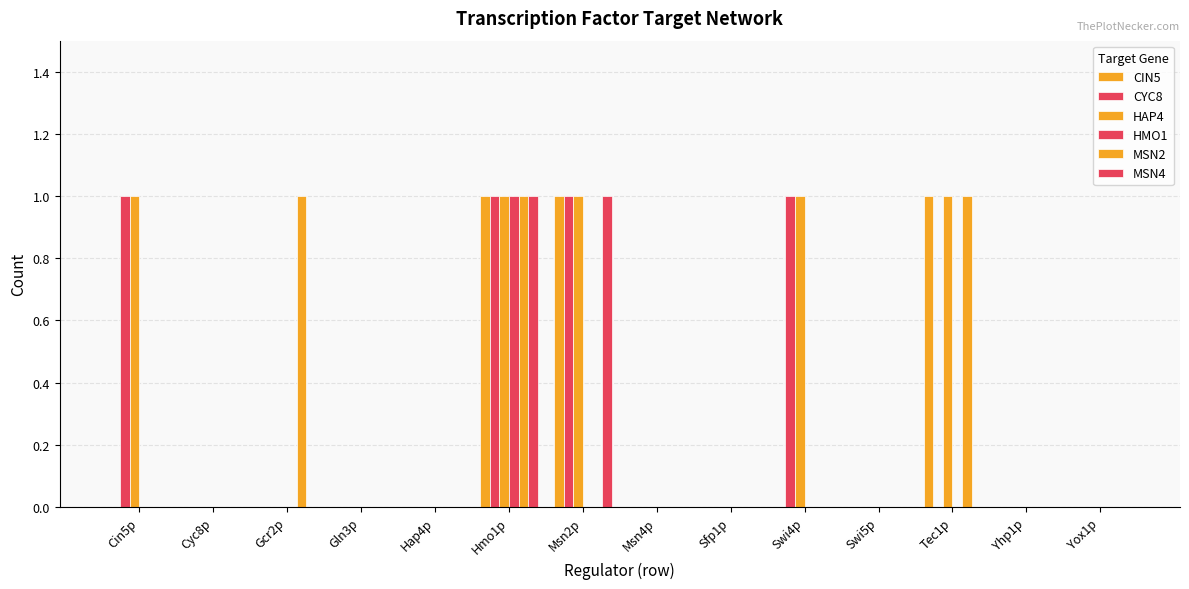

List the series in order of their peak value, highest first.

CIN5, CYC8, HAP4, HMO1, MSN2, MSN4